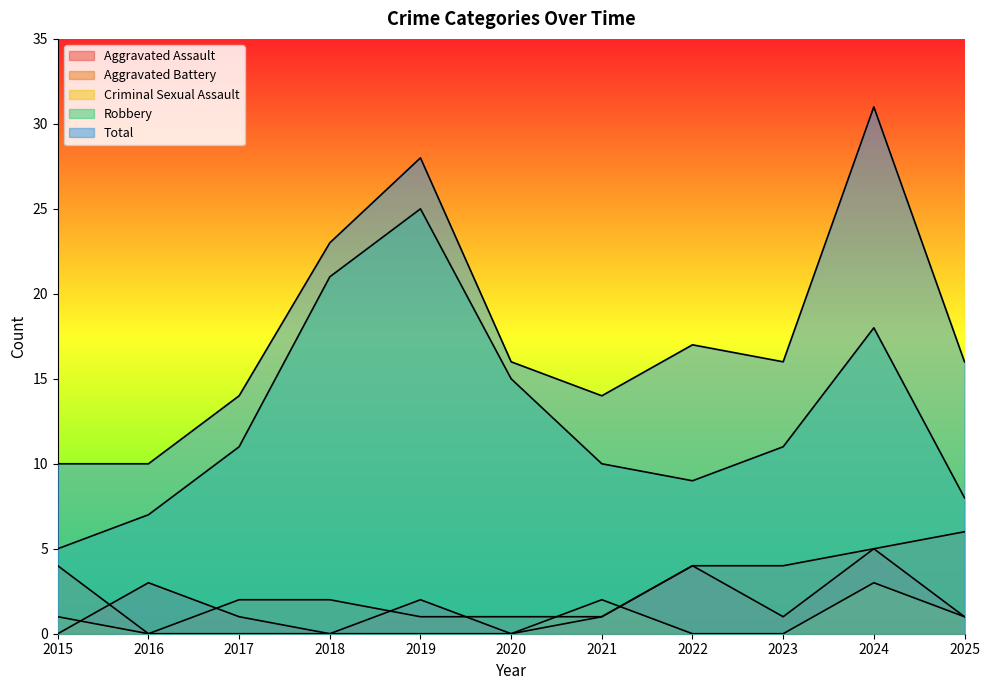

Which series changed the most between 2018 and 2020?

Total